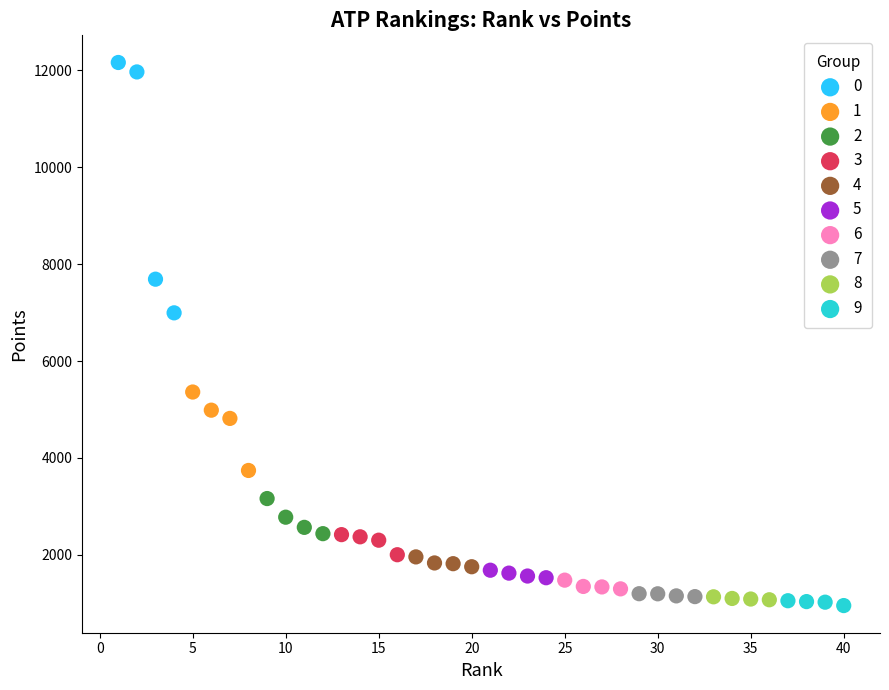

What are all the series names shown in the legend?

0, 1, 2, 3, 4, 5, 6, 7, 8, 9